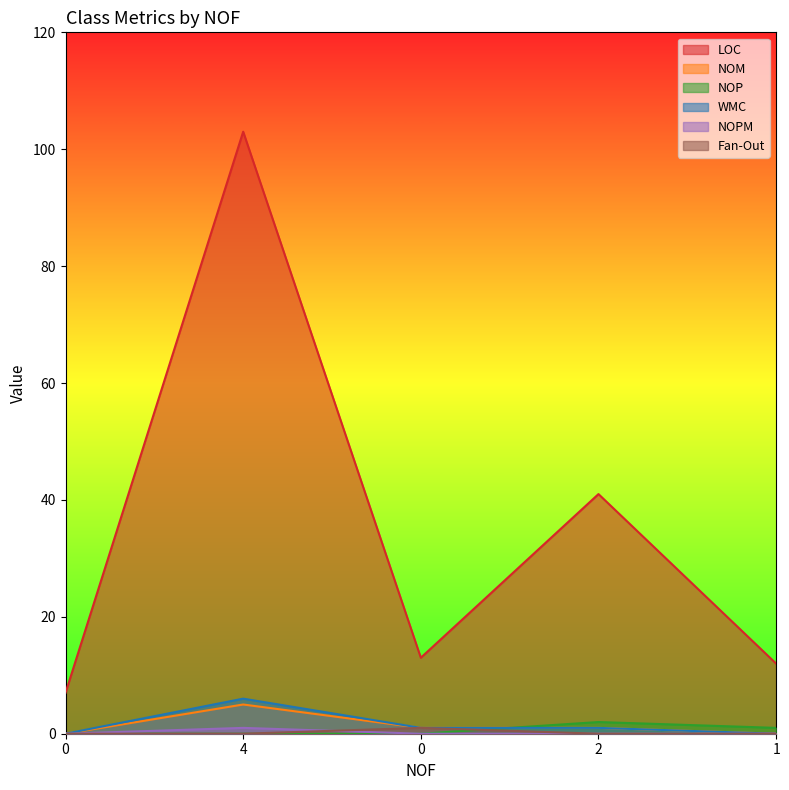

Reading left to right, extract all data points from this chart.

LOC: 0=7	4=103	0=13	2=41	1=12
NOM: 0=0	4=5	0=1	2=1	1=0
NOP: 0=0	4=0	0=0	2=2	1=1
WMC: 0=0	4=6	0=1	2=1	1=0
NOPM: 0=0	4=1	0=0	2=0	1=0
Fan-Out: 0=0	4=0	0=1	2=0	1=0